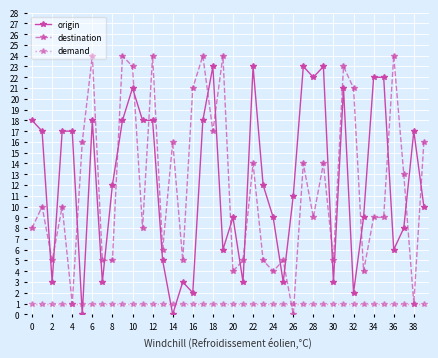

How many times do demand and origin cross each other?

4